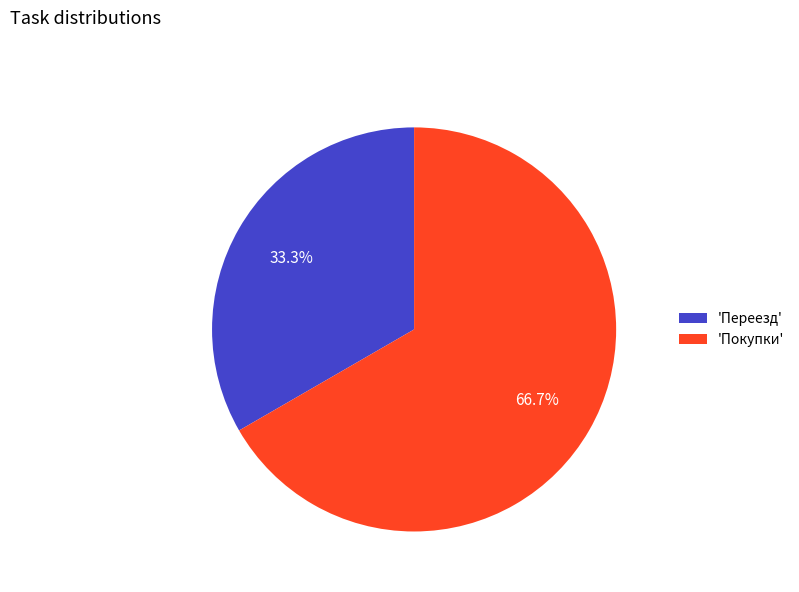

Does any single category account for the majority?

Yes